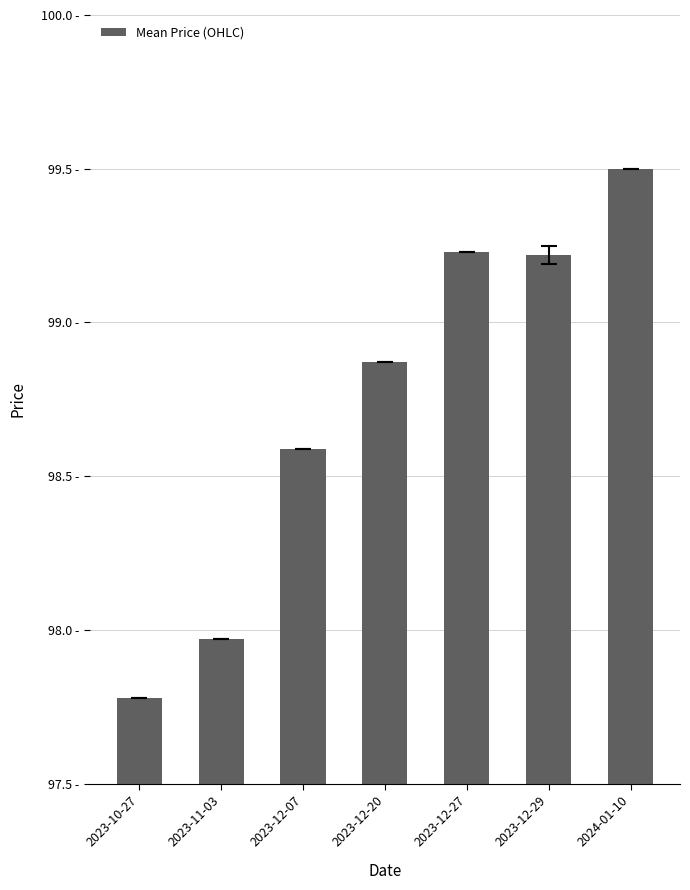

Is it true that the value at 2024-01-10 is 99.5?

True